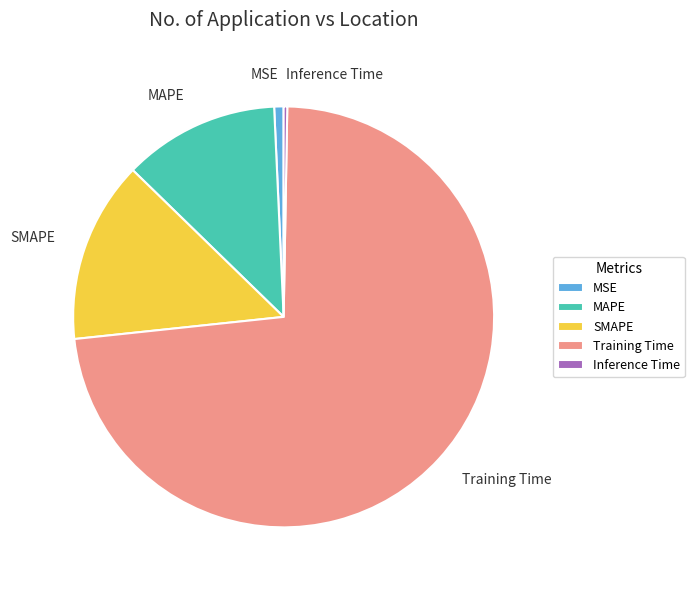

Is the sum of MAPE and SMAPE greater than half?

No